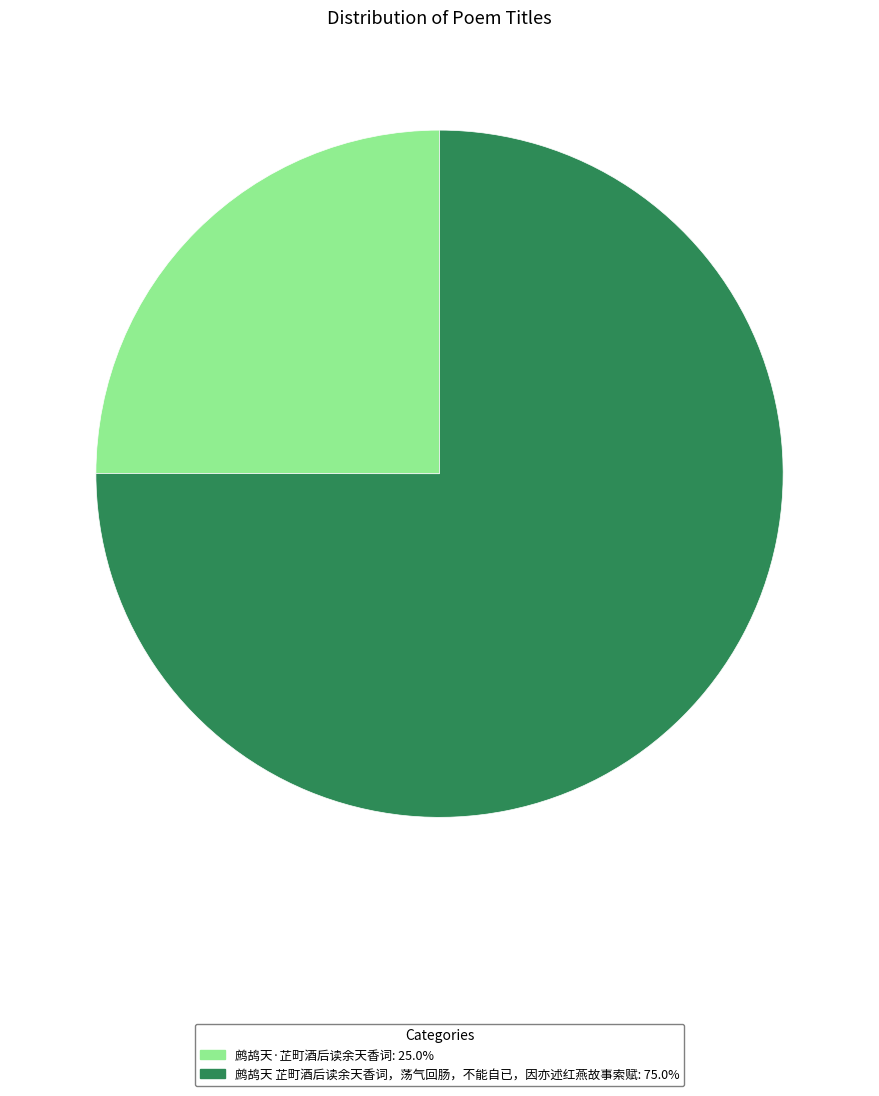

Which category has the biggest portion of the pie?

鹧鸪天 芷町酒后读余天香词，荡气回肠，不能自已，因亦述红燕故事索赋